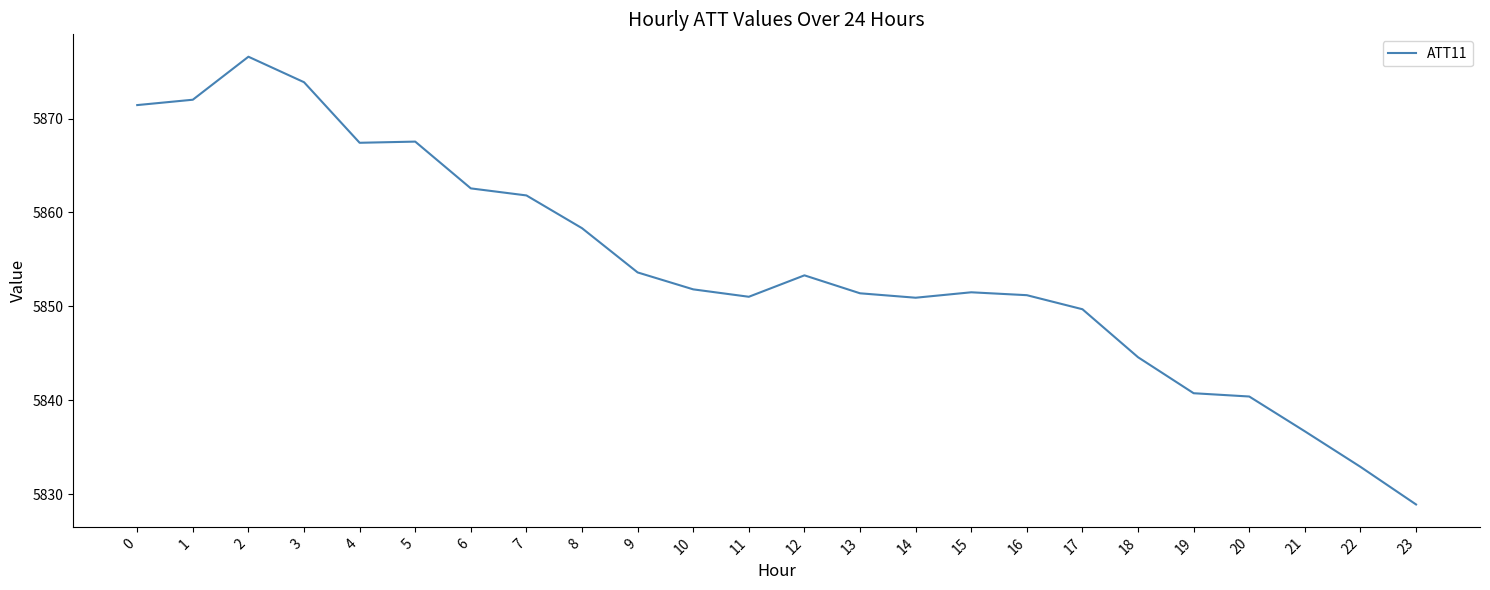

What is the difference between the maximum and minimum values?

47.7